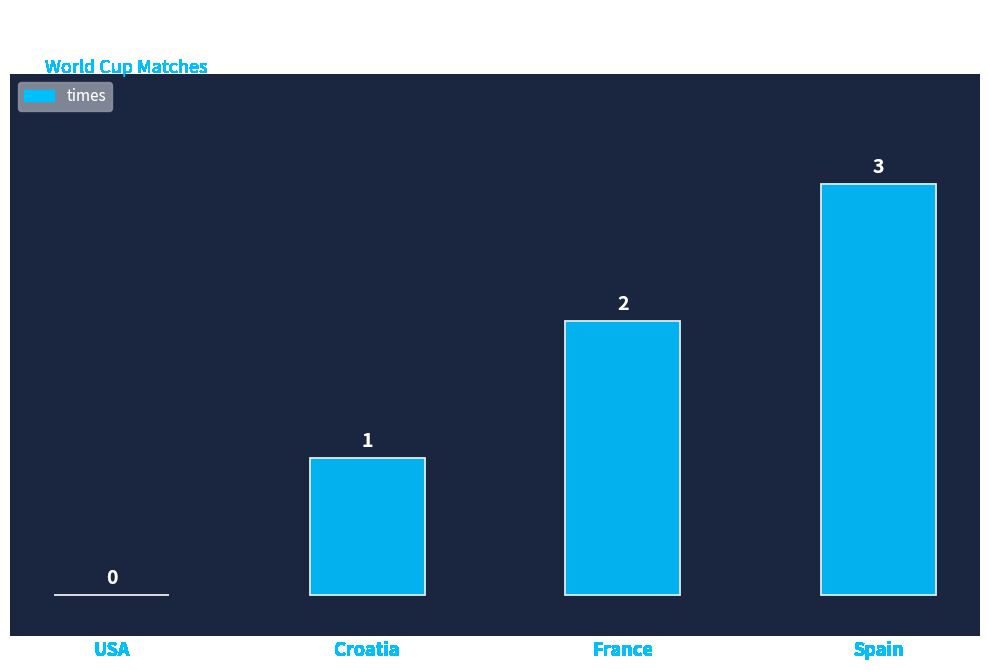

What is the sum of the values at Croatia and France?

3